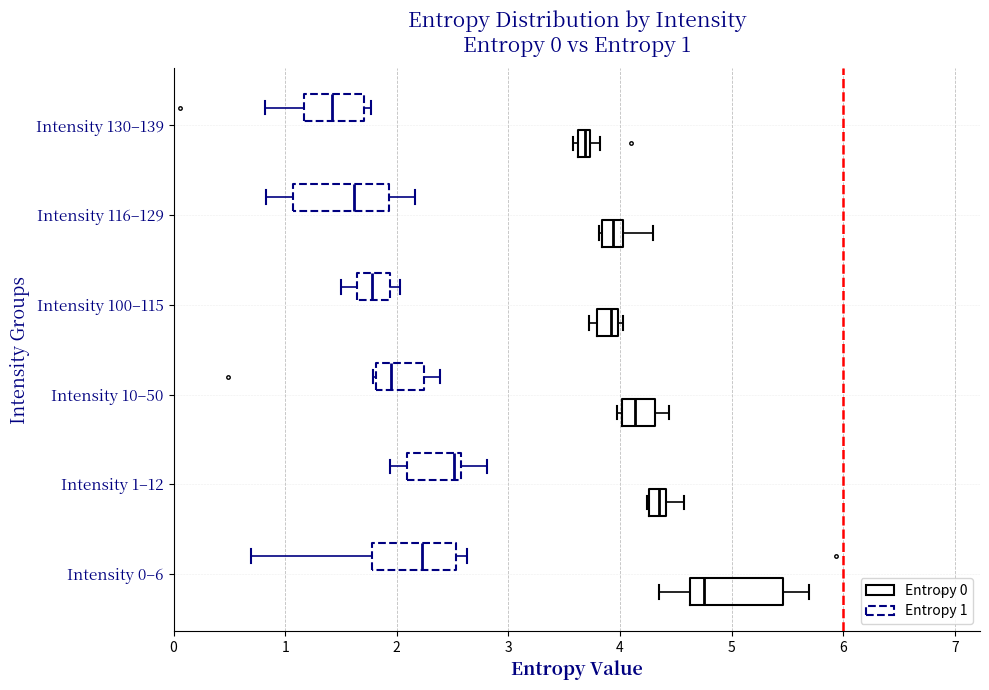

Which box's median line is the furthest to the right?

Intensity 0–6 (Entropy 0)